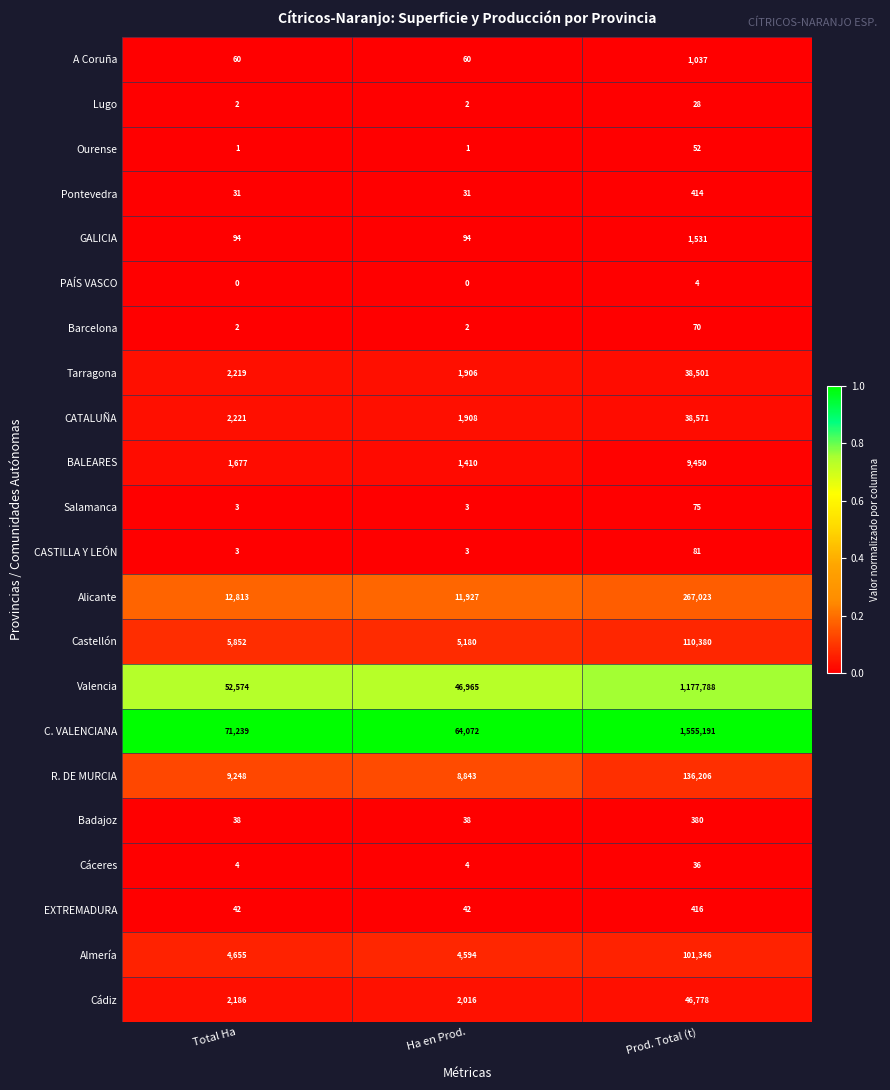

Which series has the largest range (max minus min)?

C. VALENCIANA